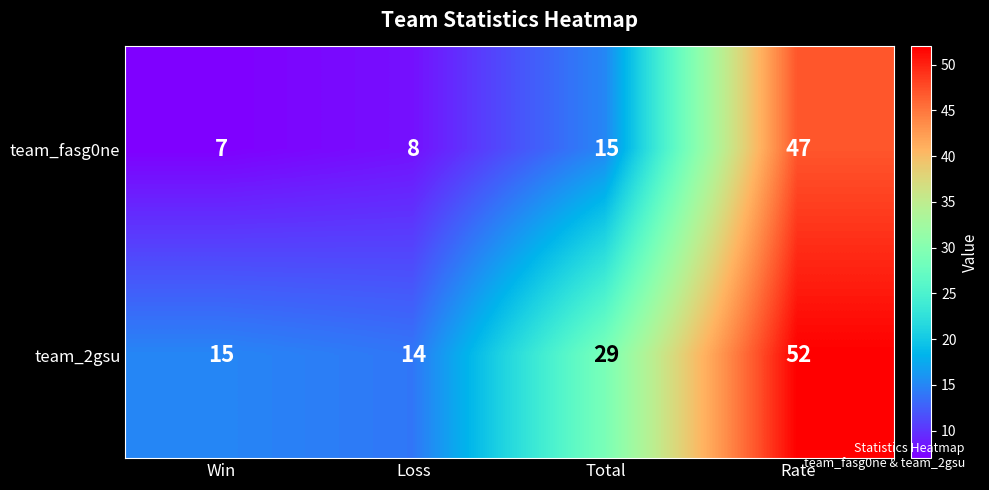

What is the sum of all team_2gsu values?

110